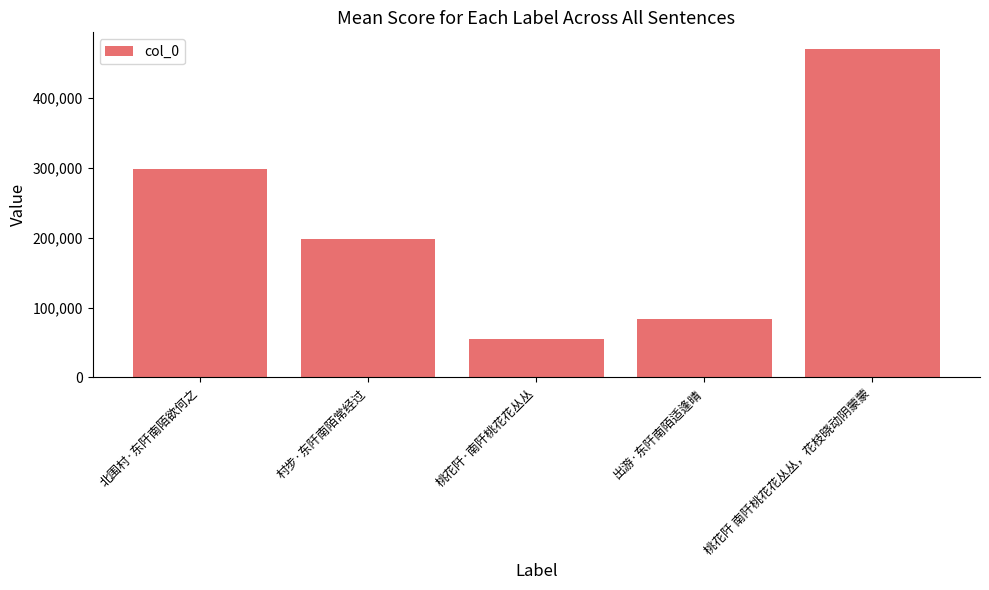

Rank the categories by value from lowest to highest.

桃花阡·南阡桃花花丛丛, 出游·东阡南陌适逢晴, 村步·东阡南陌常经过, 北围村·东阡南陌欲何之, 桃花阡 南阡桃花花丛丛，花枝晓动阴蒙蒙